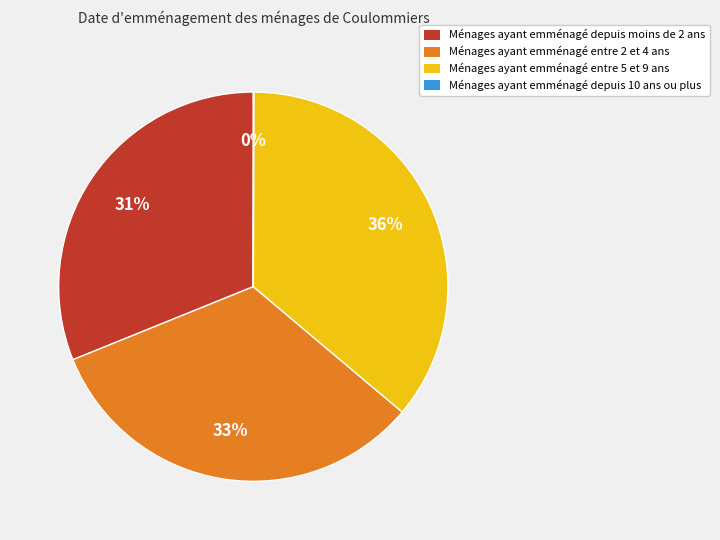

Is there any slice that represents more than half of the pie?

No